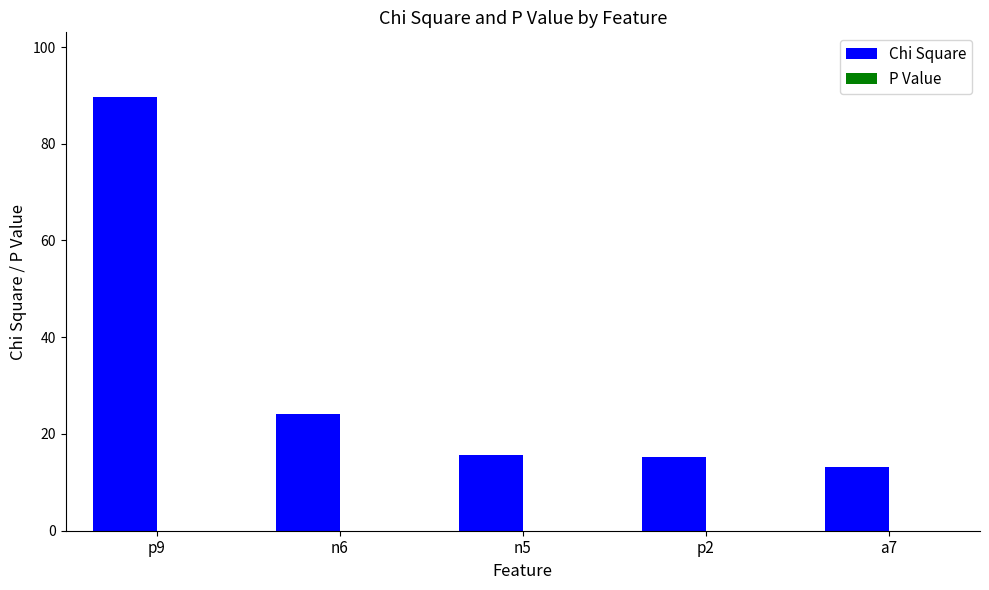

Is it true that Chi Square equals 142.9 at p9?

False